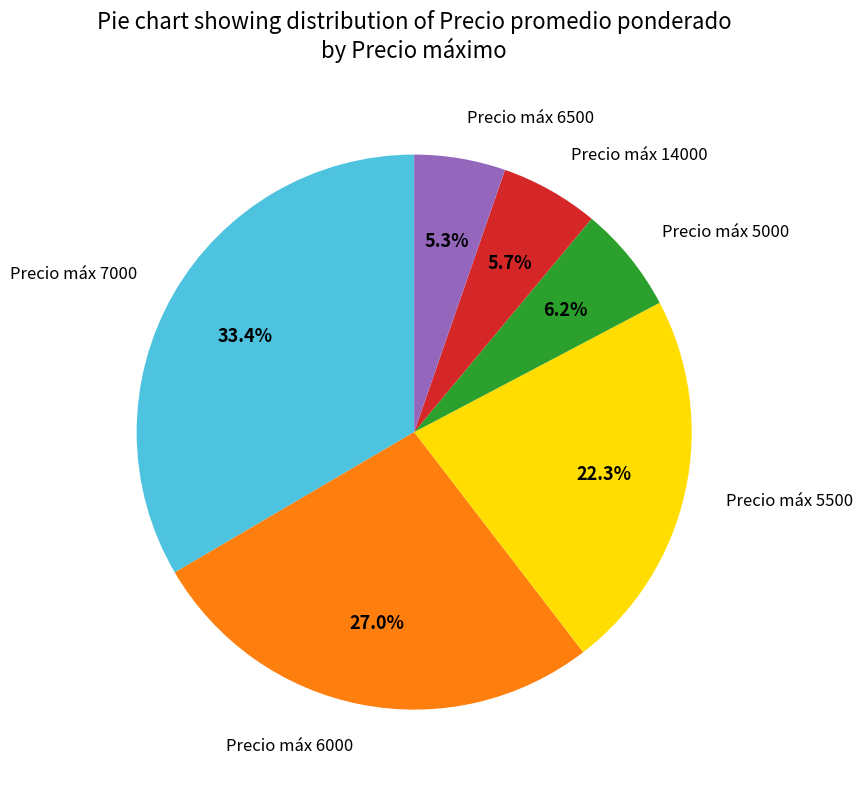

How many segments does this pie chart have?

6